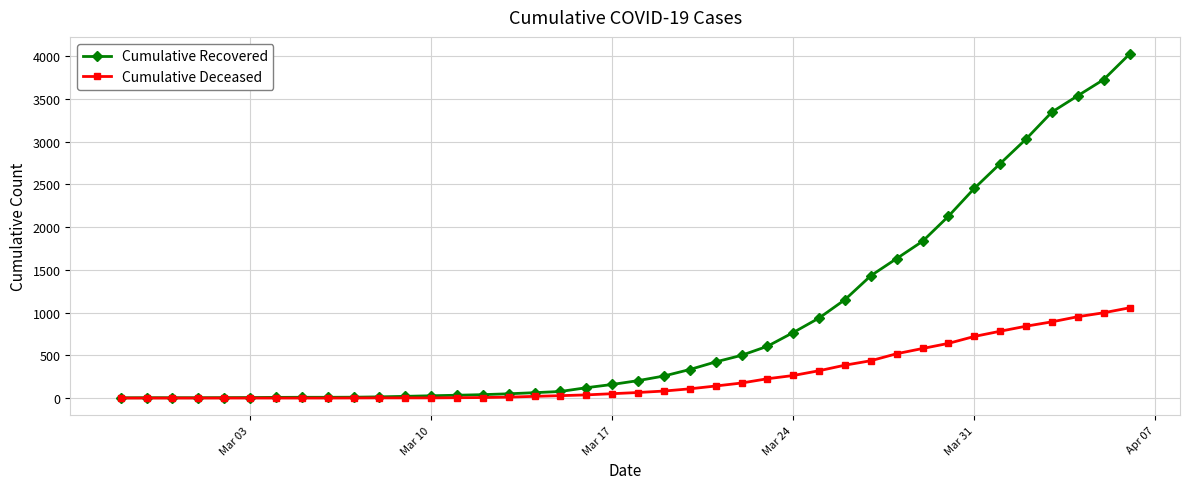

Which series has the largest total across all categories?

Cumulative Recovered